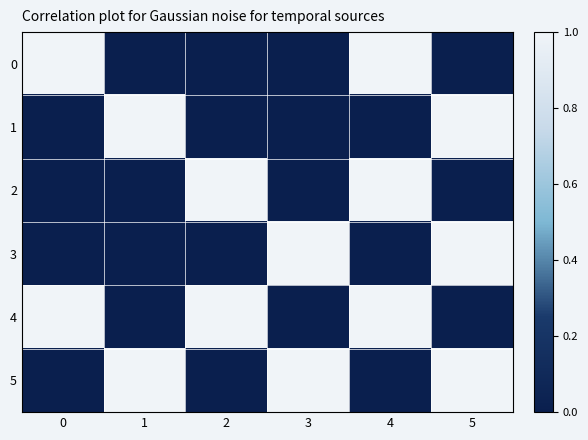

Which label corresponds to the smallest value in the chart?

2